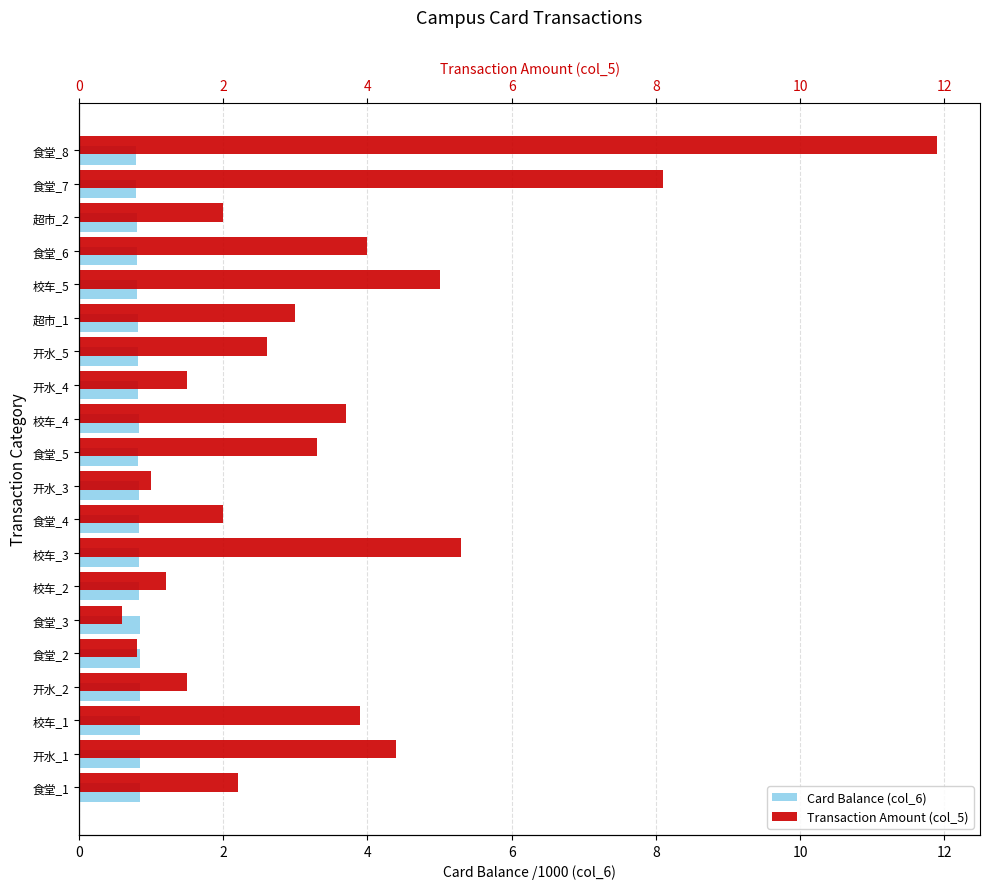

Rank the series by their average value, from lowest to highest.

Card Balance (col_6), Transaction Amount (col_5)